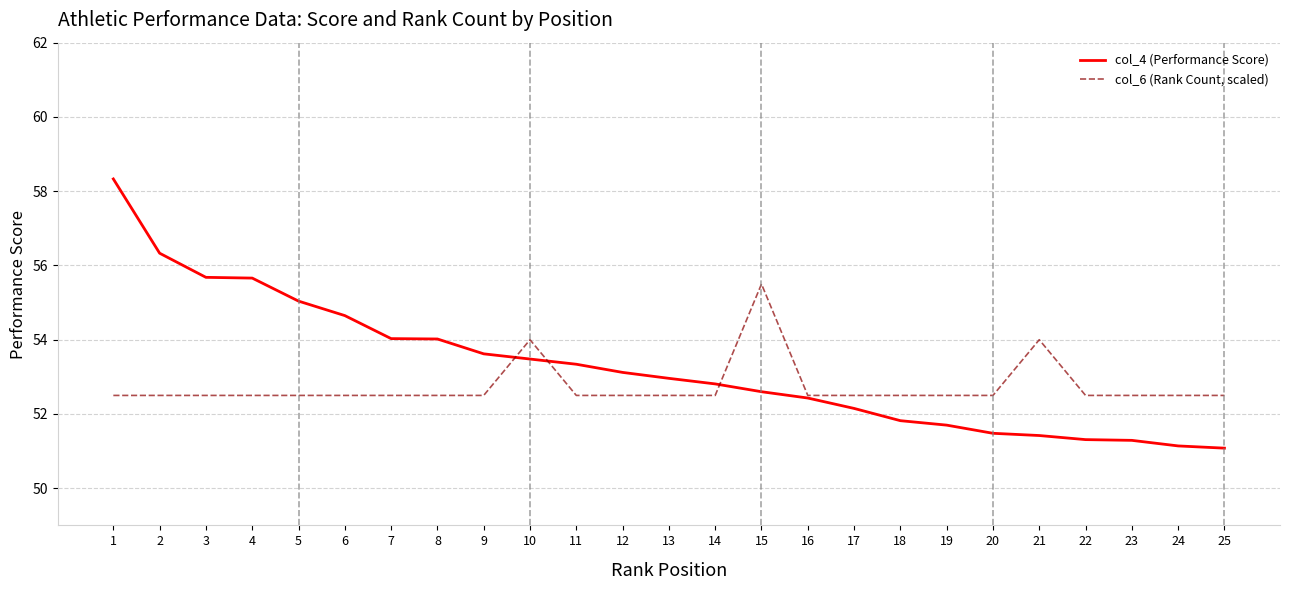

What is the total value across all series at 13?

105.5